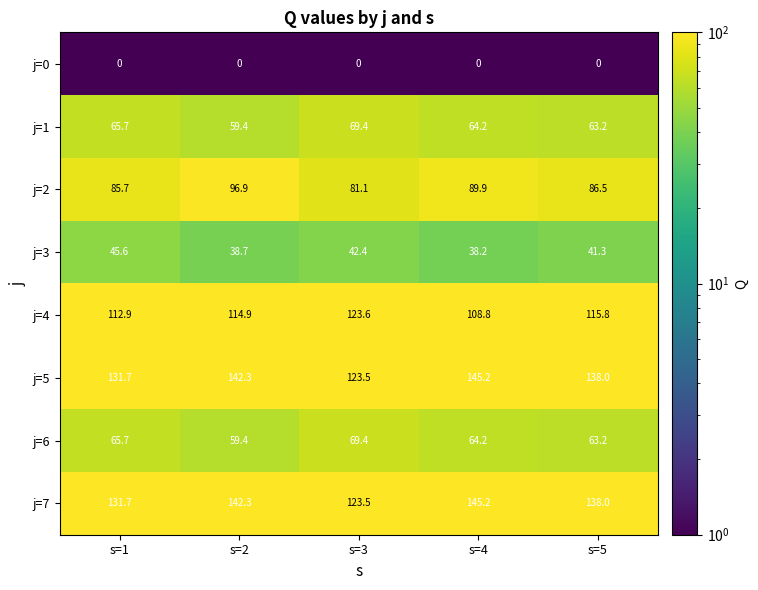

List the labels in order of j=4 value, smallest first.

s=4, s=1, s=2, s=5, s=3